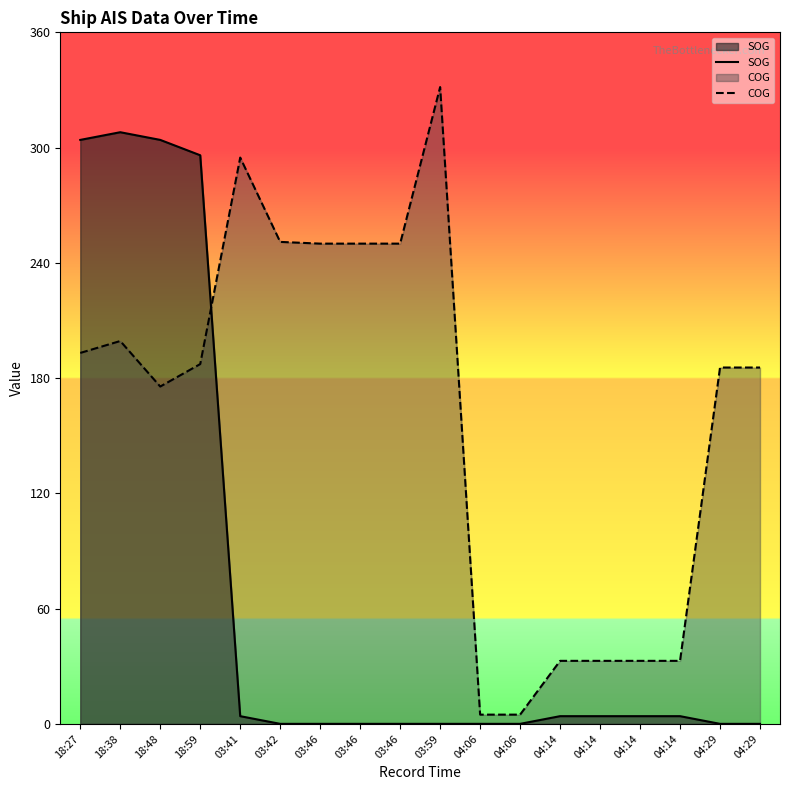

What is the label of the 2nd point from the left?

18:38